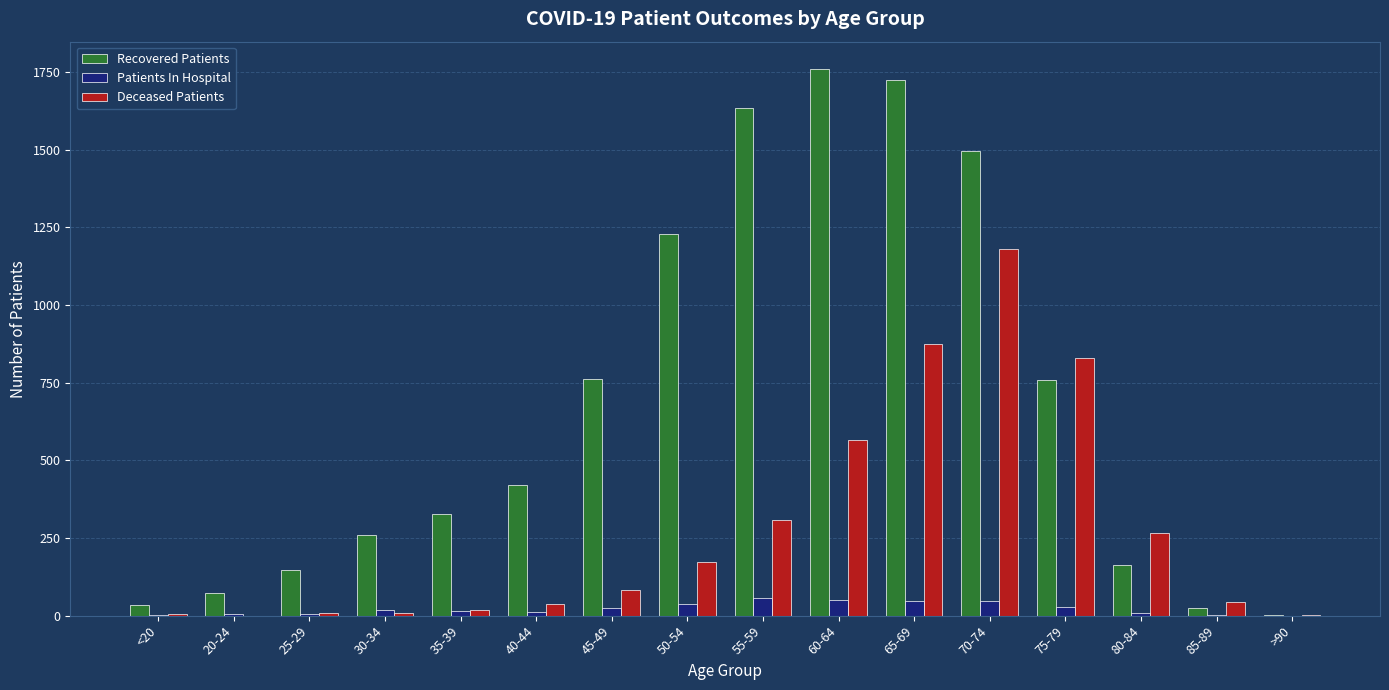

Which series has the largest total across all categories?

Recovered Patients